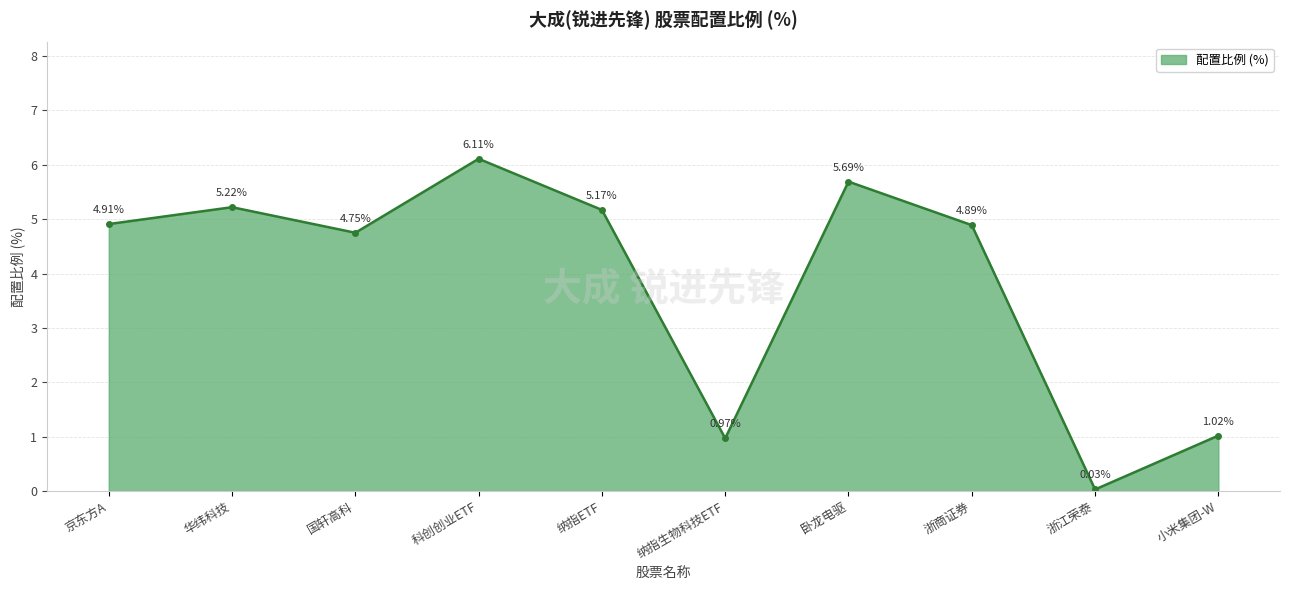

At which category does the chart reach its minimum across all series?

浙江荣泰